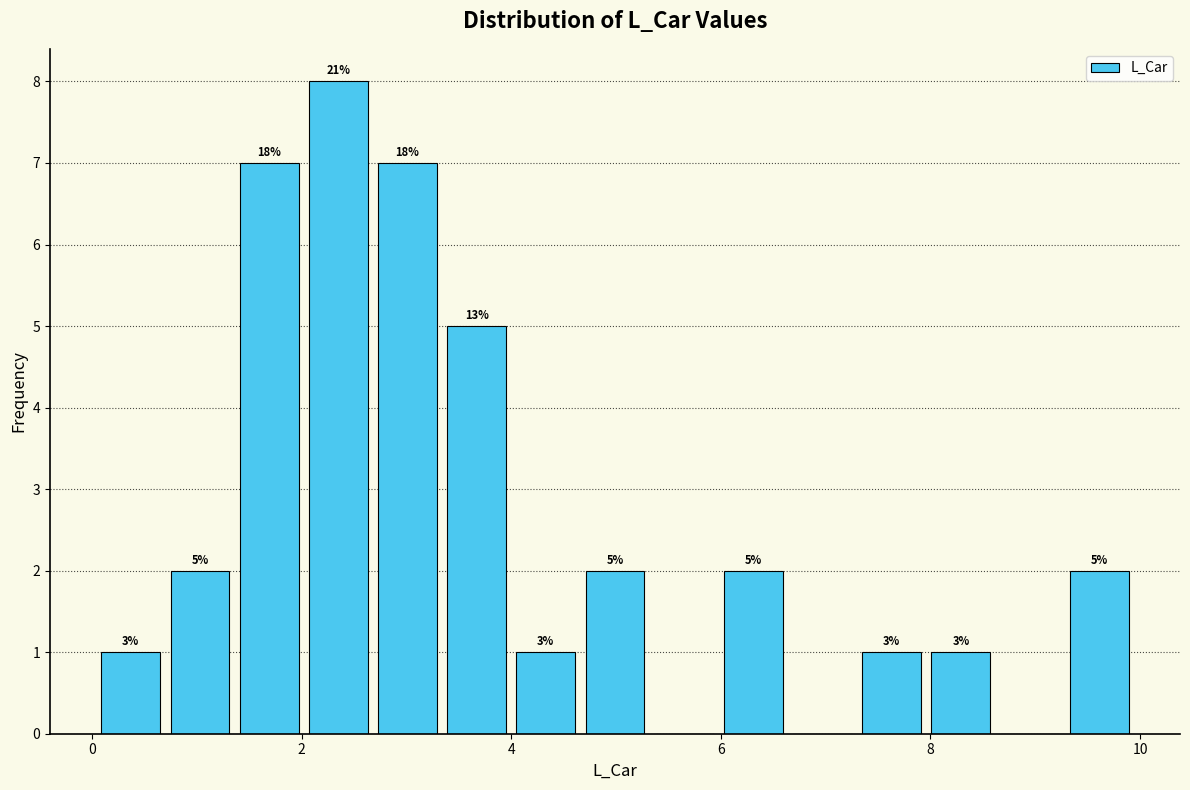

Around what value on the x-axis is the tallest bar? Give the approximate position of its centre, as read against the axis.

2.4